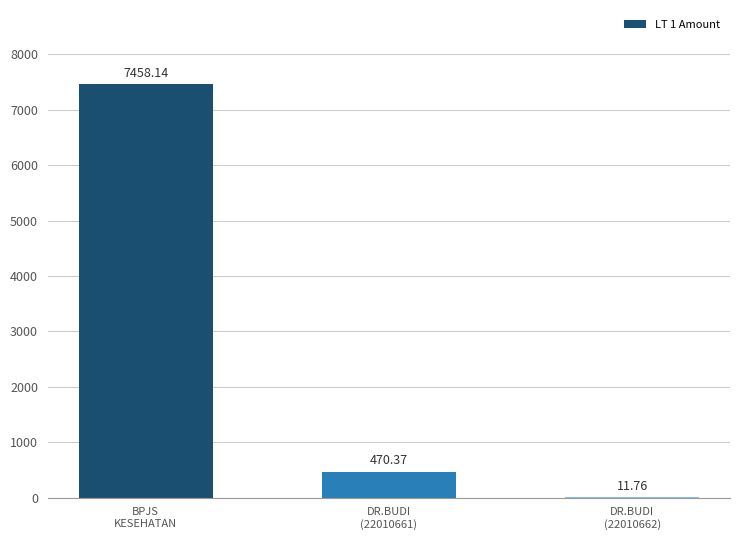

Where does the data first go above 470?

BPJS
KESEHATAN